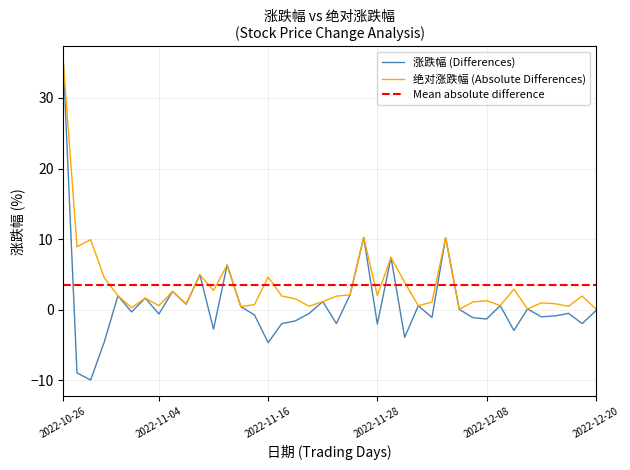

At which category is the sum across all series the highest?

2022-10-26